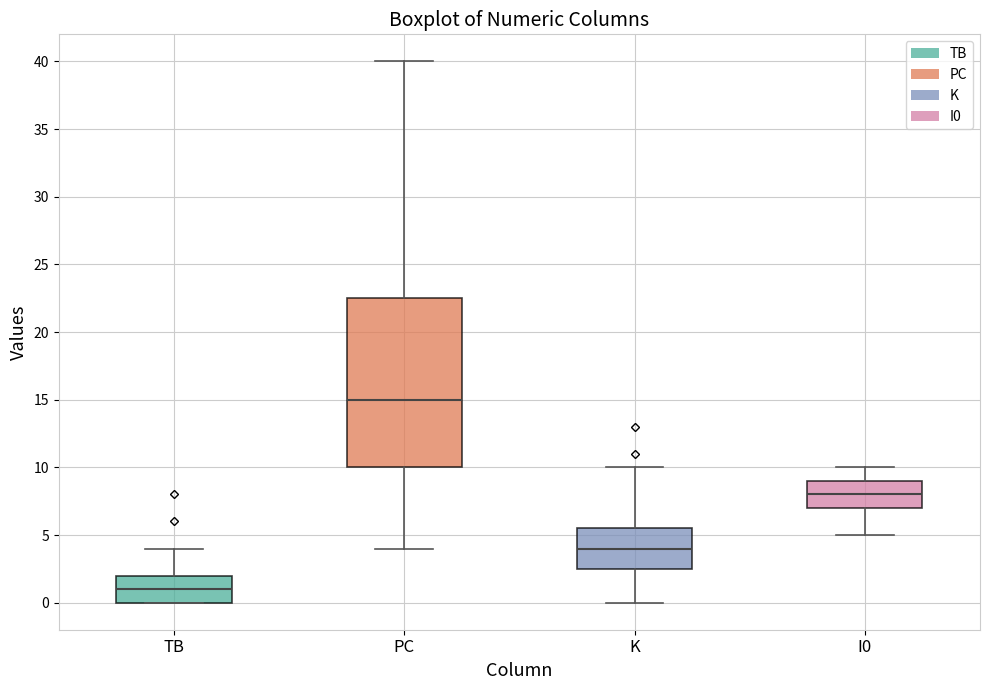

Which box has the lowest median line?

TB